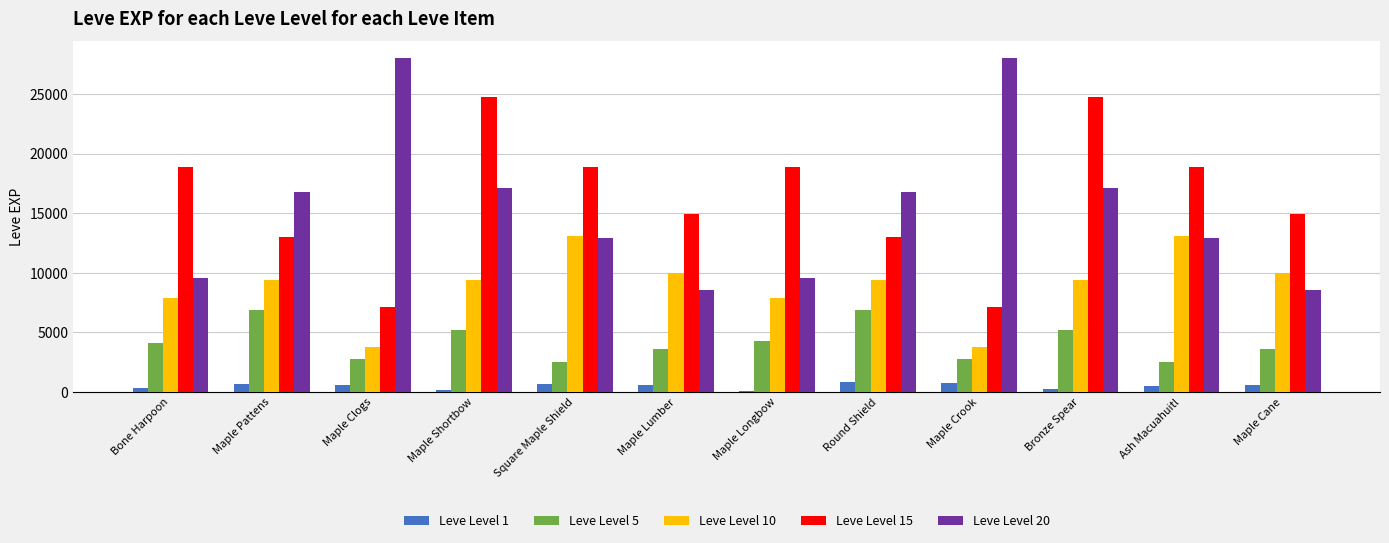

What is the average value of the Leve Level 10 series?

8933